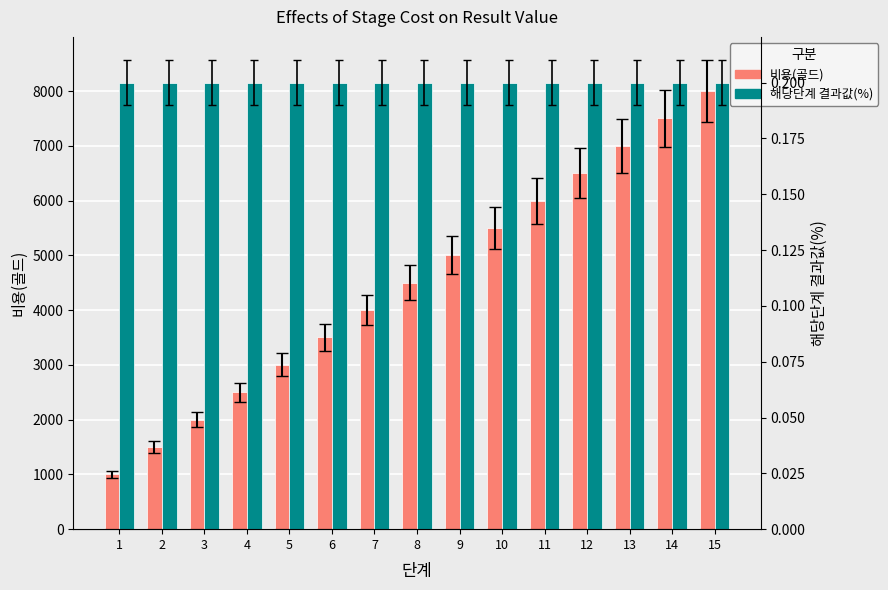

Which category has the lowest value in the 비용(골드) series?

1